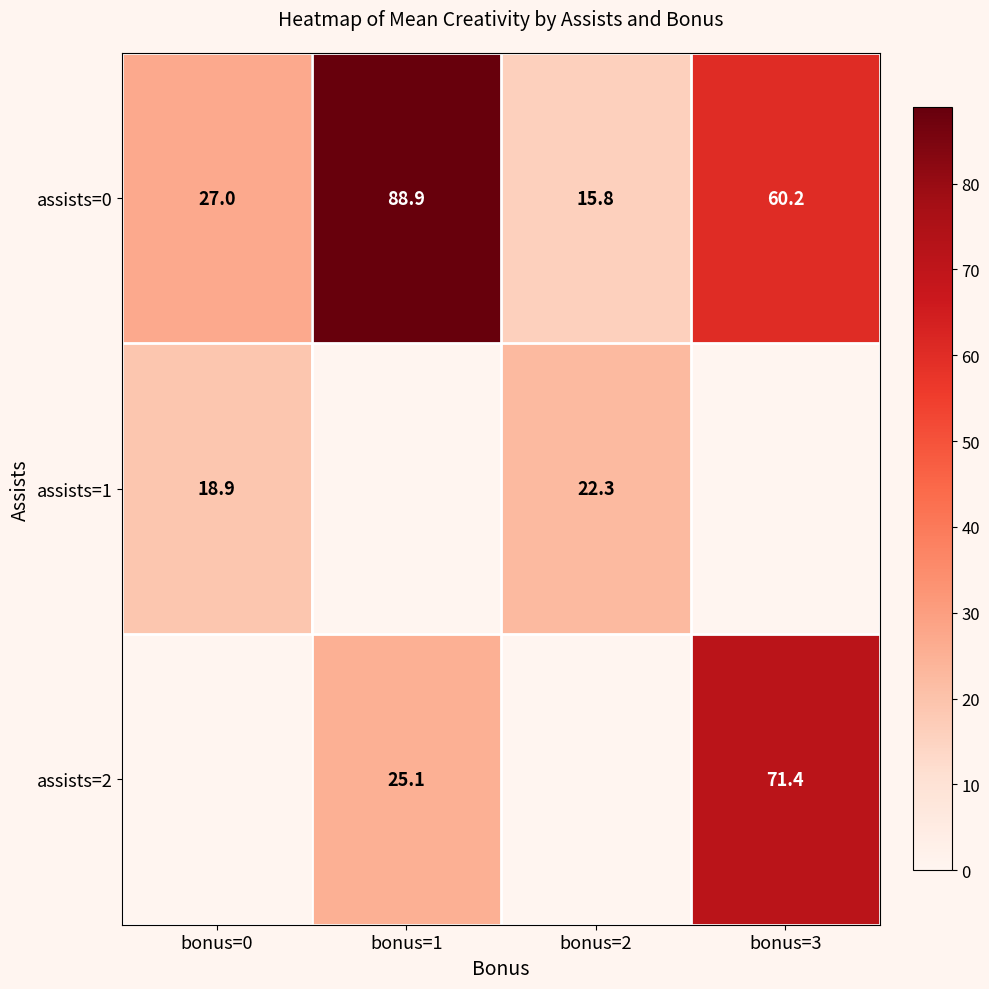

Which category has the lowest value in the assists=1 series?

bonus=0